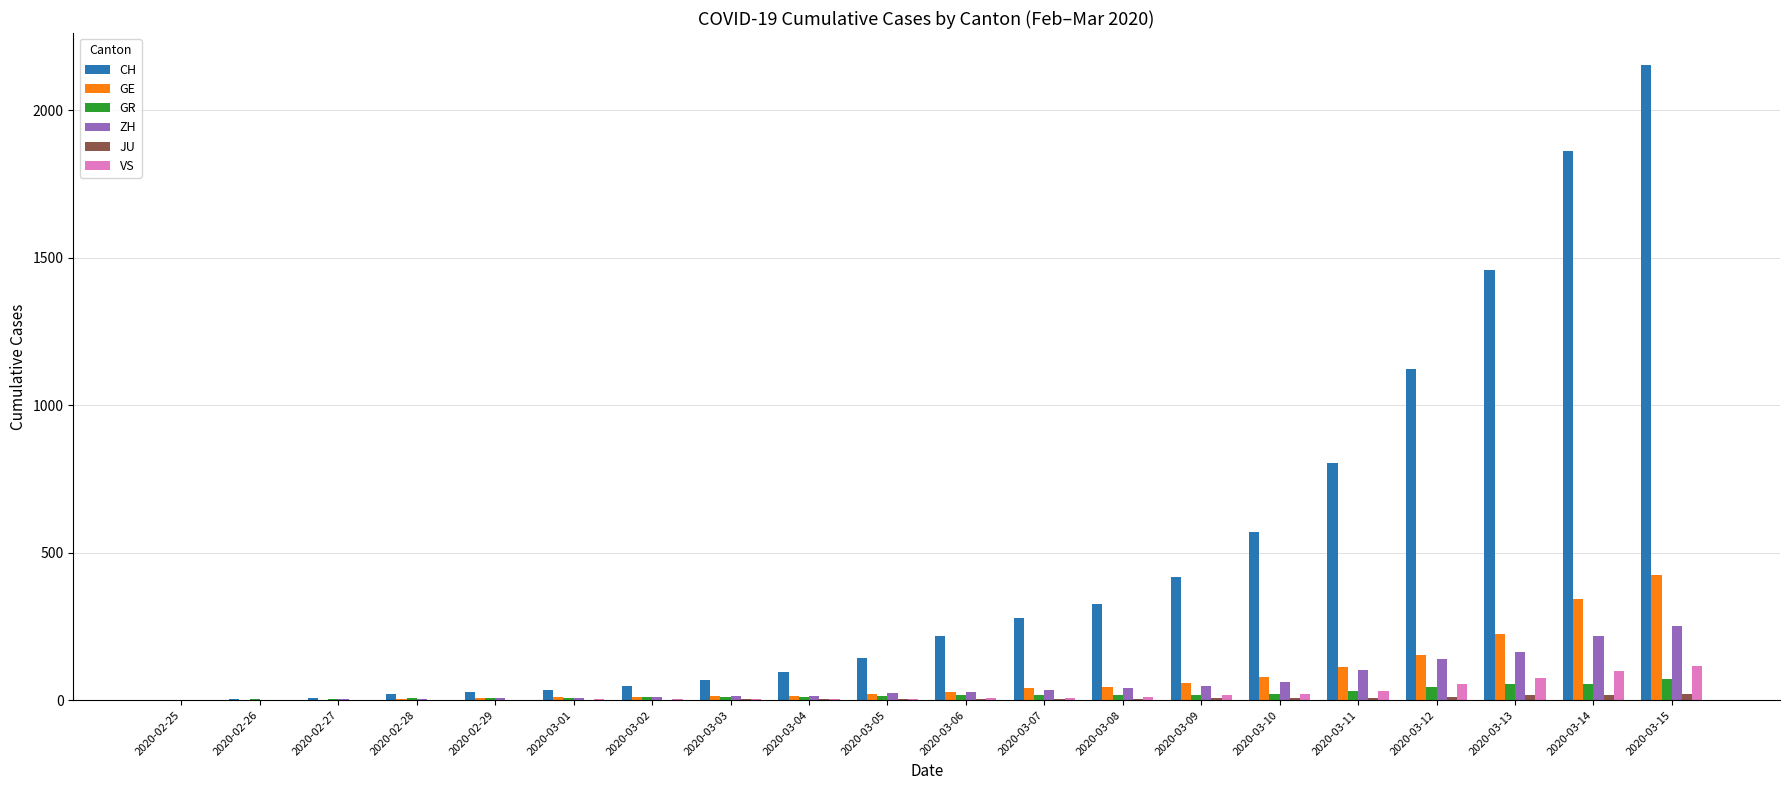

What is the maximum value shown in the chart?

2155